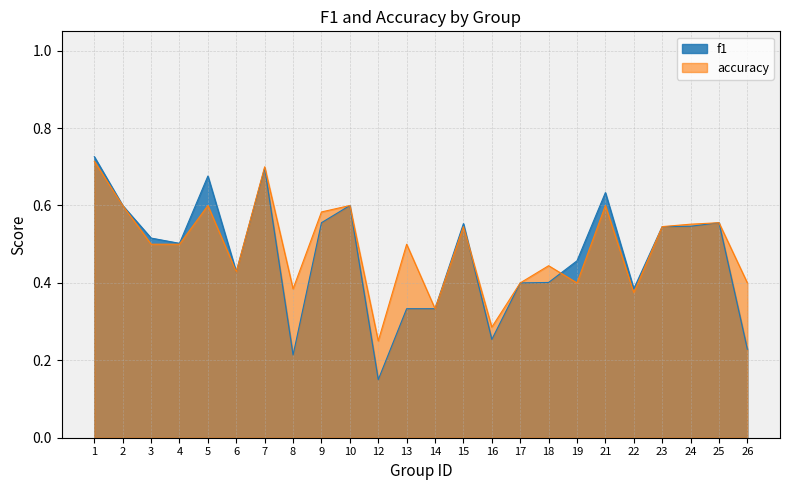

What is the sum of all accuracy values?

11.8